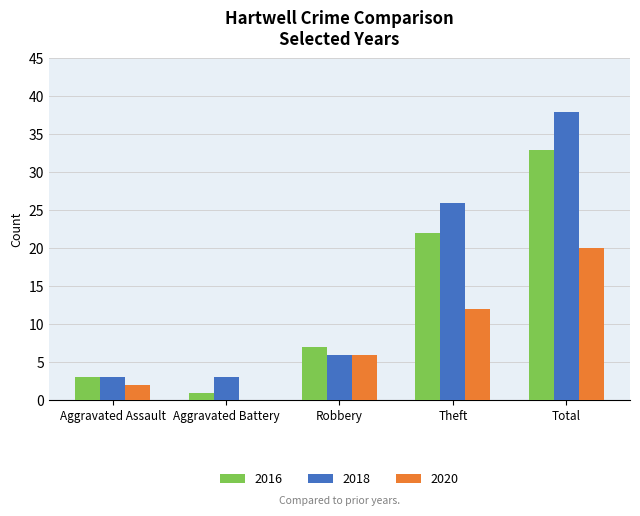

How many groups of bars are there?

5